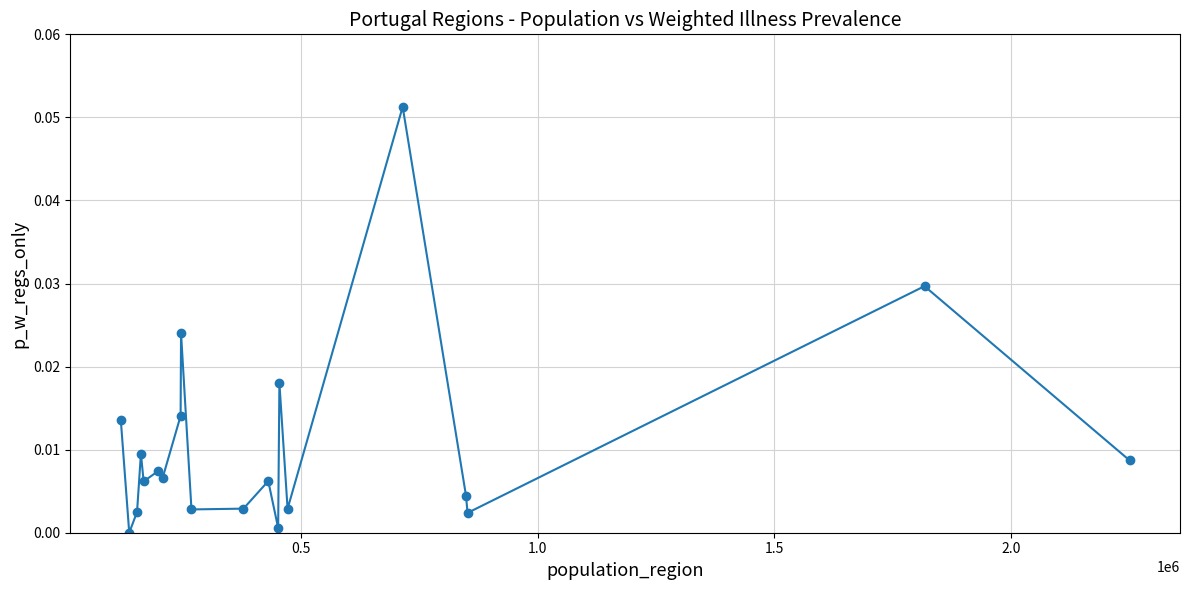

True or false: the data has more than 2 interior local peaks.

True